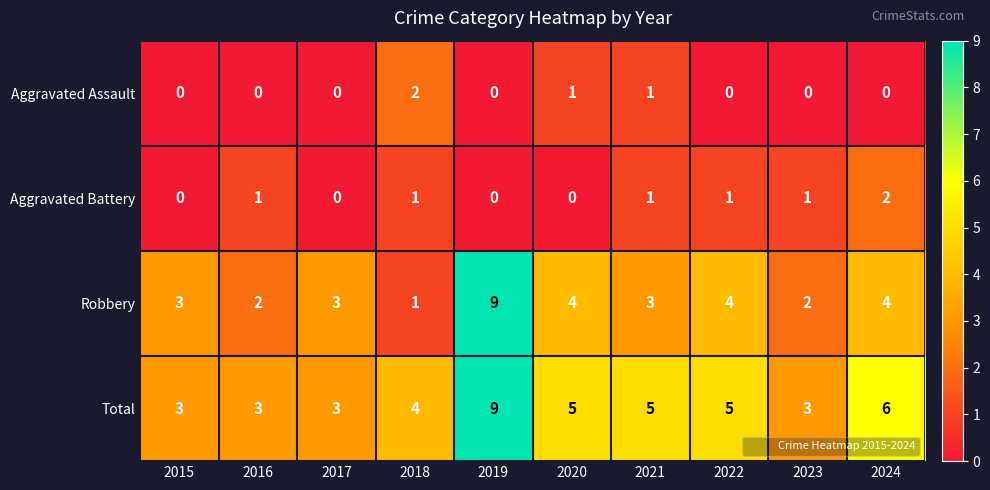

What is the total value across all series at 2023?

6